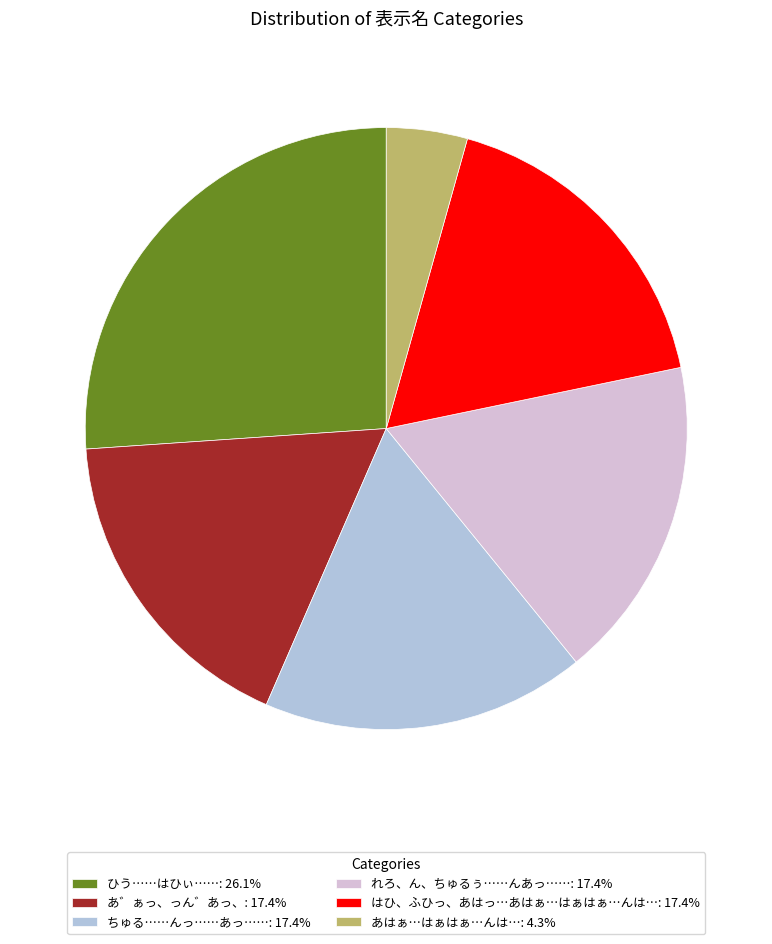

Does ちゅる……んっ……あっ……: 17.4% account for over 50% of the chart?

No